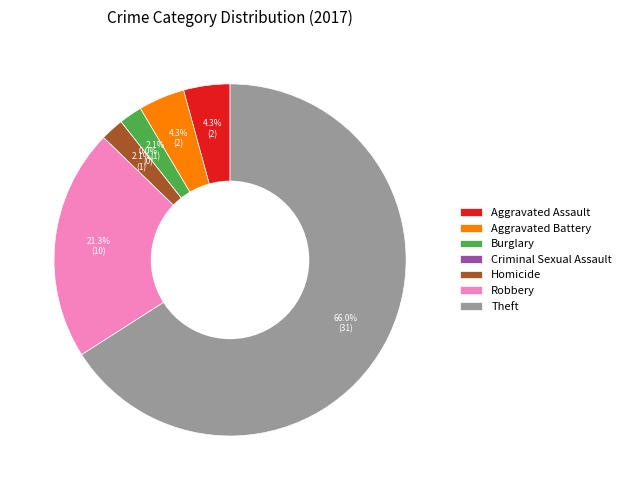

What is the ratio of the value at Burglary to the value at Aggravated Assault?

0.5